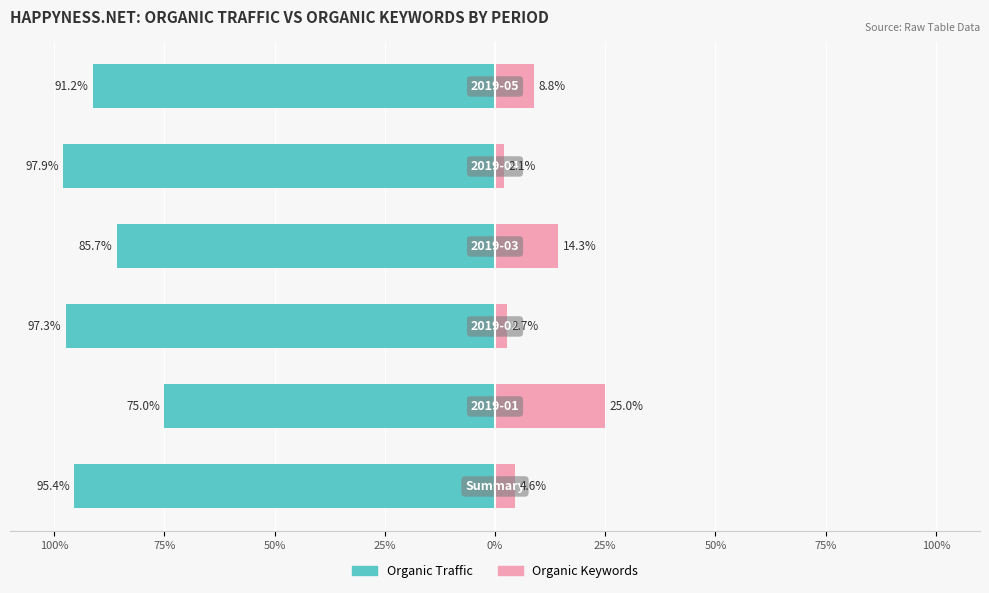

Is the value of Organic Keywords at 25% greater than the value of Organic Traffic at 25%?

Yes